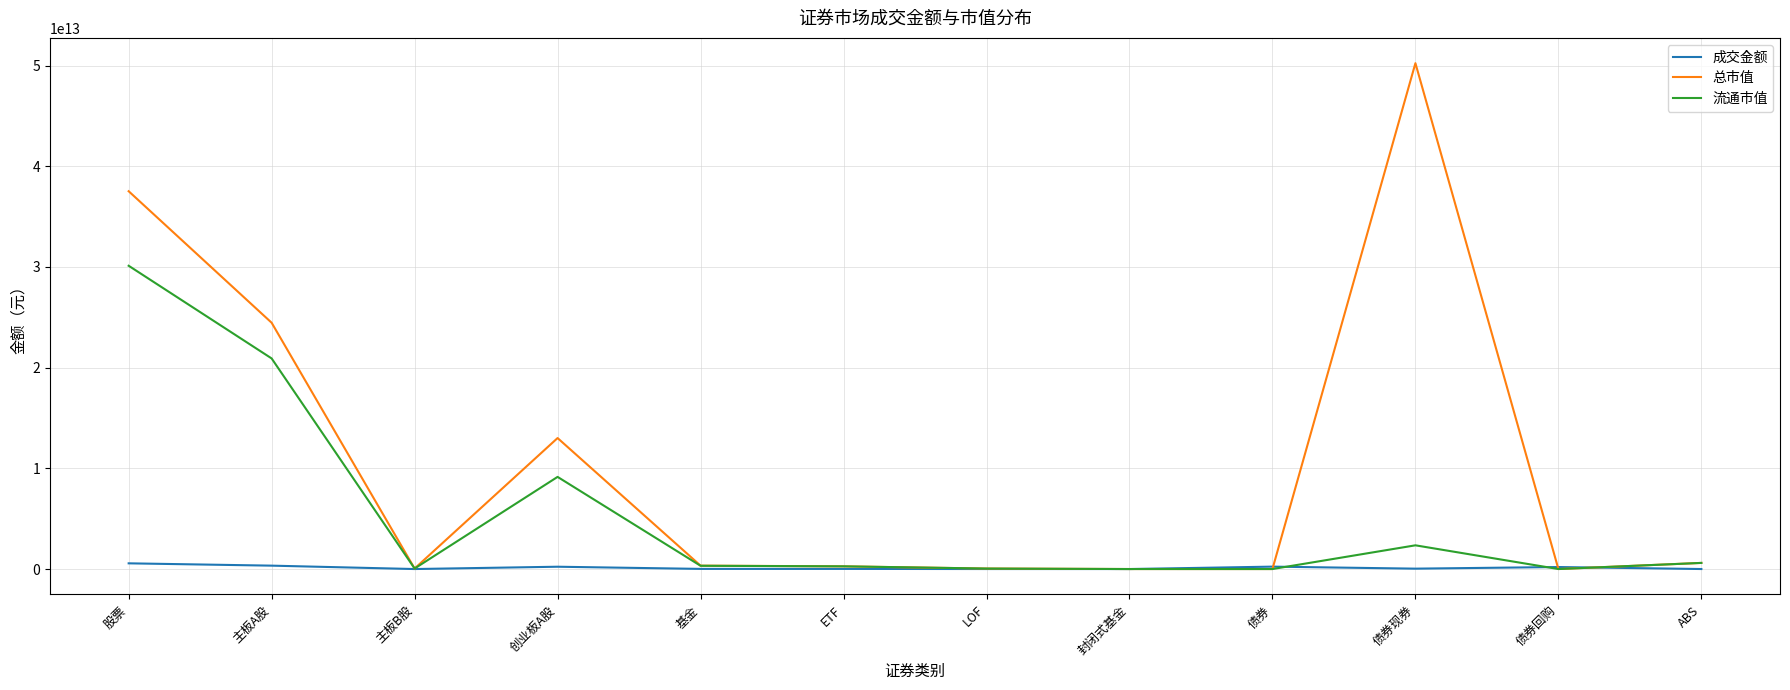

True or false: 成交金额 has a value of 38755404615.5 at 债券现券.

True